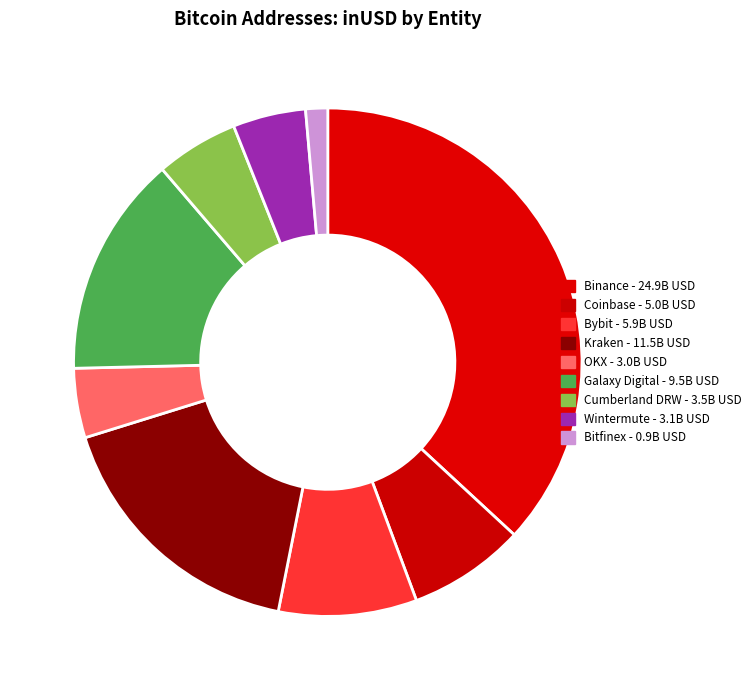

How many slices are in this pie chart?

9